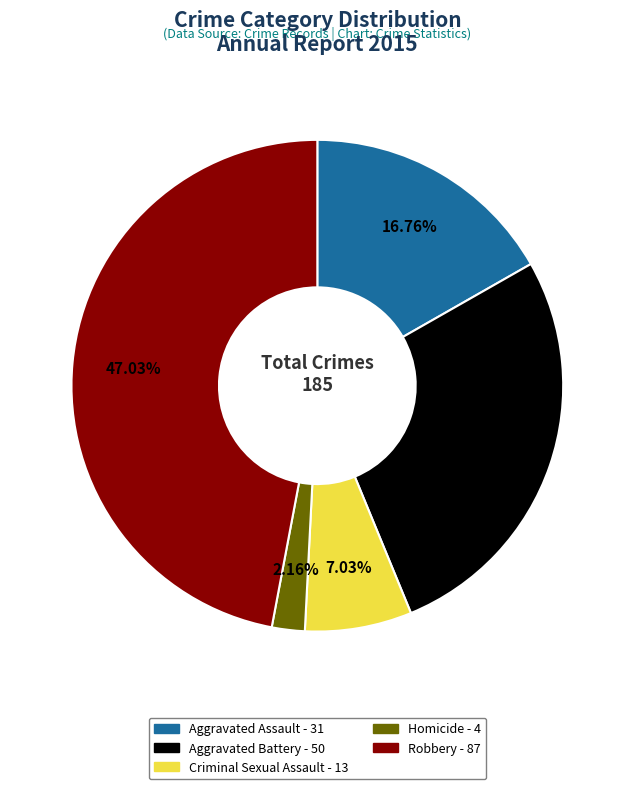

What is the ratio of the value at Aggravated Battery to the value at Homicide?

12.5